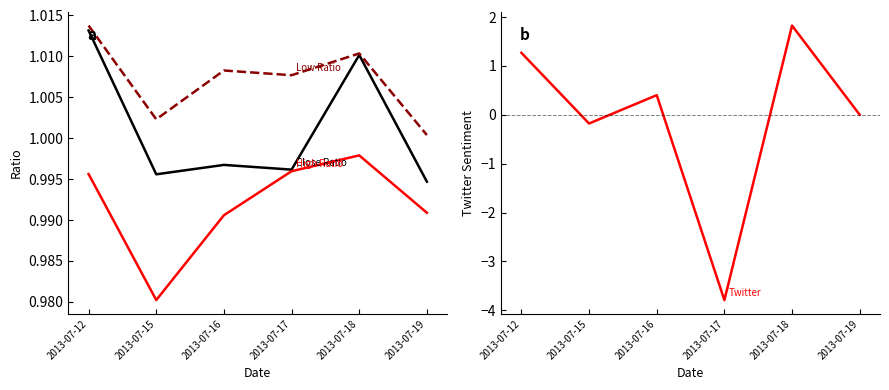

True or false: Low Ratio has a value of 1.0 at 2013-07-17.

True